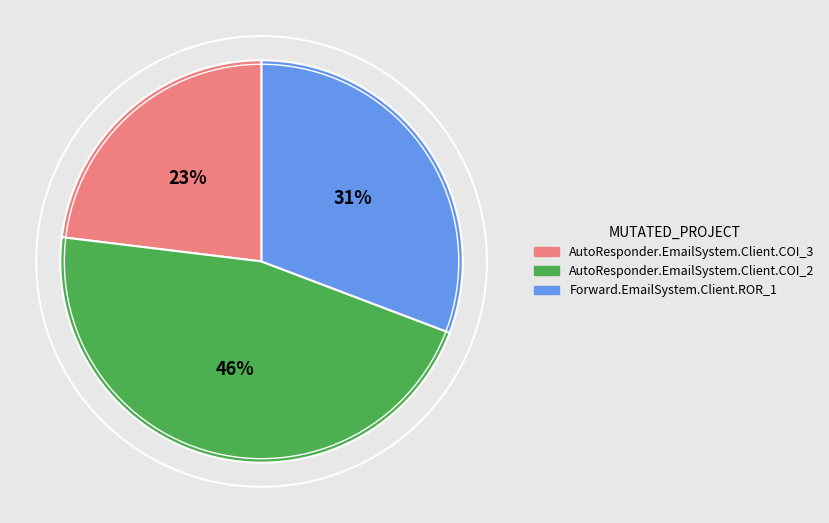

To the nearest percent, what is the combined percentage of AutoResponder.EmailSystem.Client.COI_2 and AutoResponder.EmailSystem.Client.COI_3?

69%